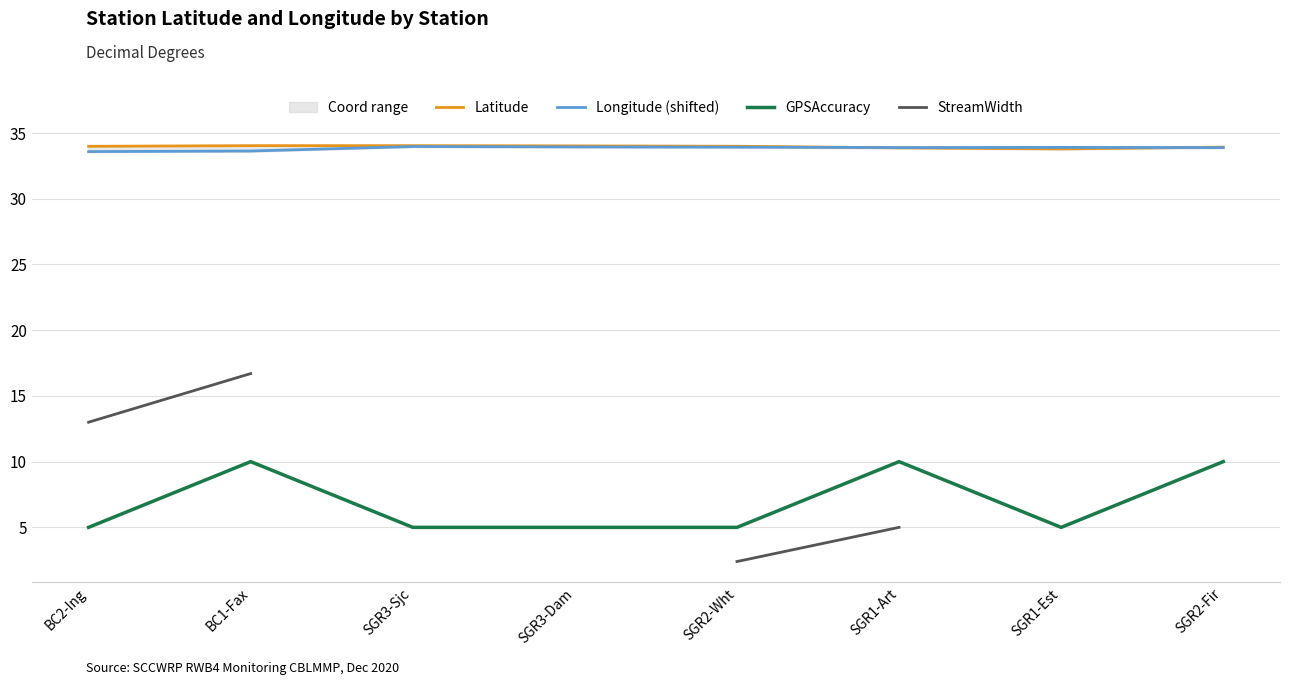

How many lines are shown in the chart?

4